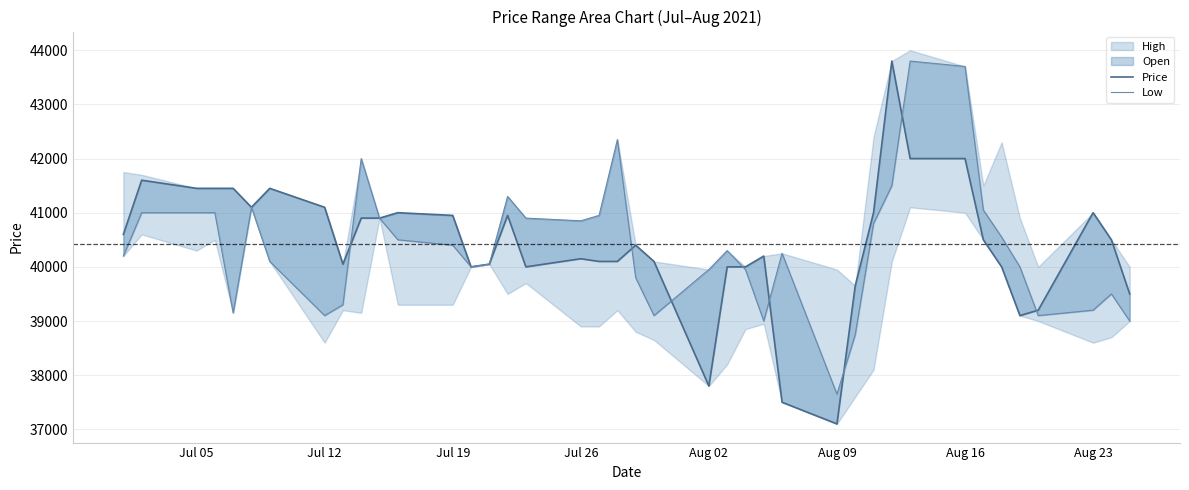

At how many categories does at least one series exceed 43688?

3